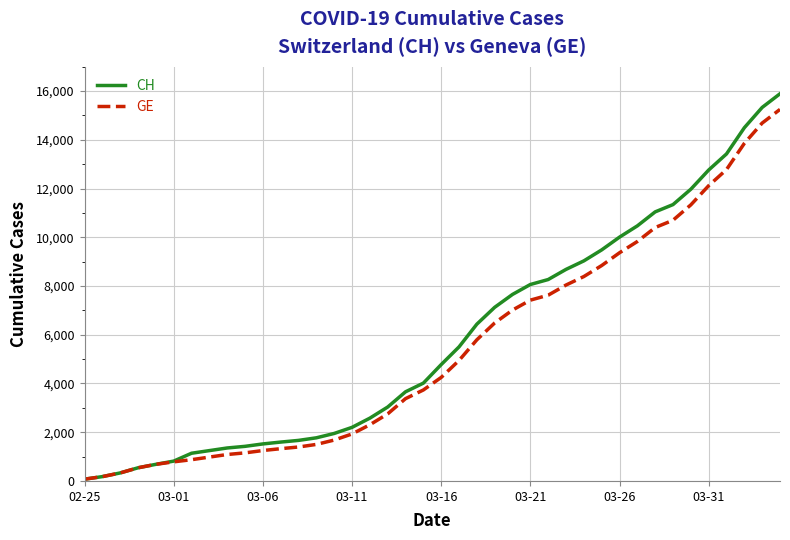

How many lines are shown in the chart?

2